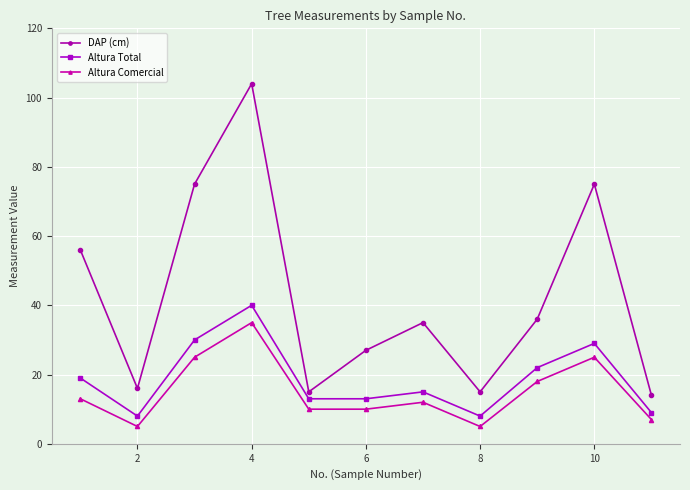

What is the difference between the second highest and second lowest values in the DAP (cm) series?

60